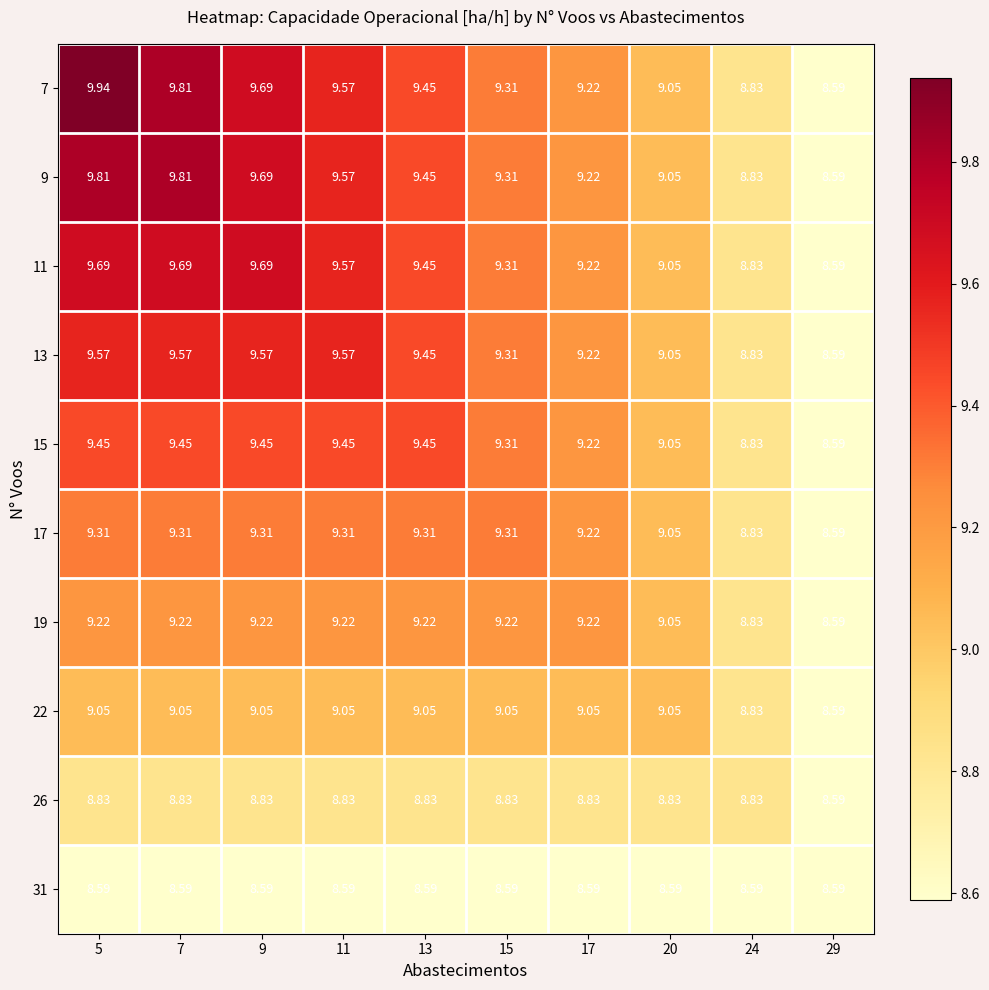

Is the value of 13 at 13 greater than the value of 17 at 7?

Yes